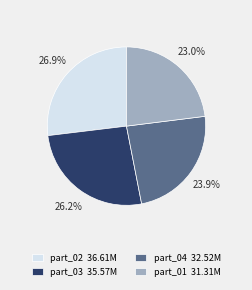

Is there any slice that represents more than half of the pie?

No